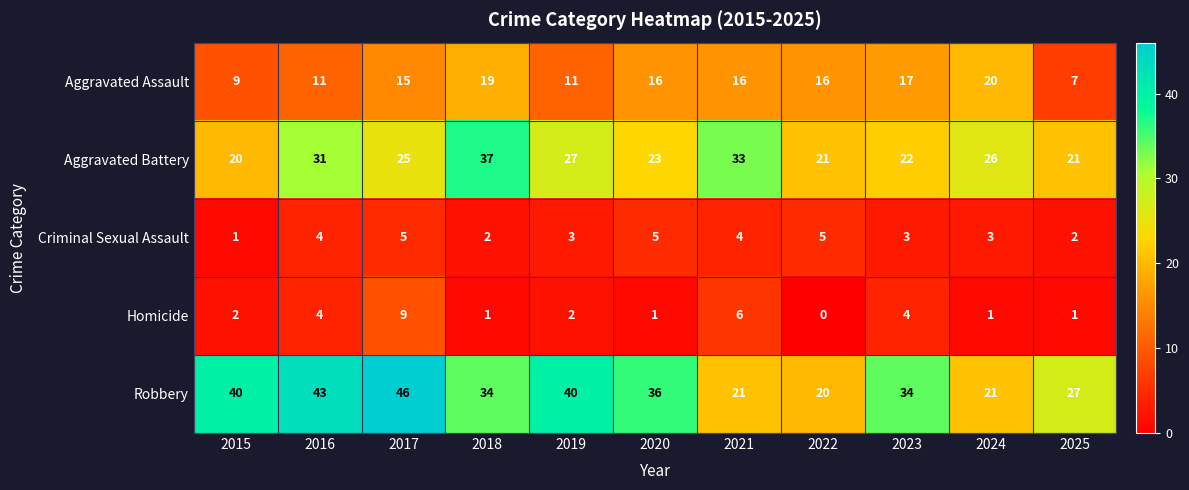

What is the greatest value displayed?

46